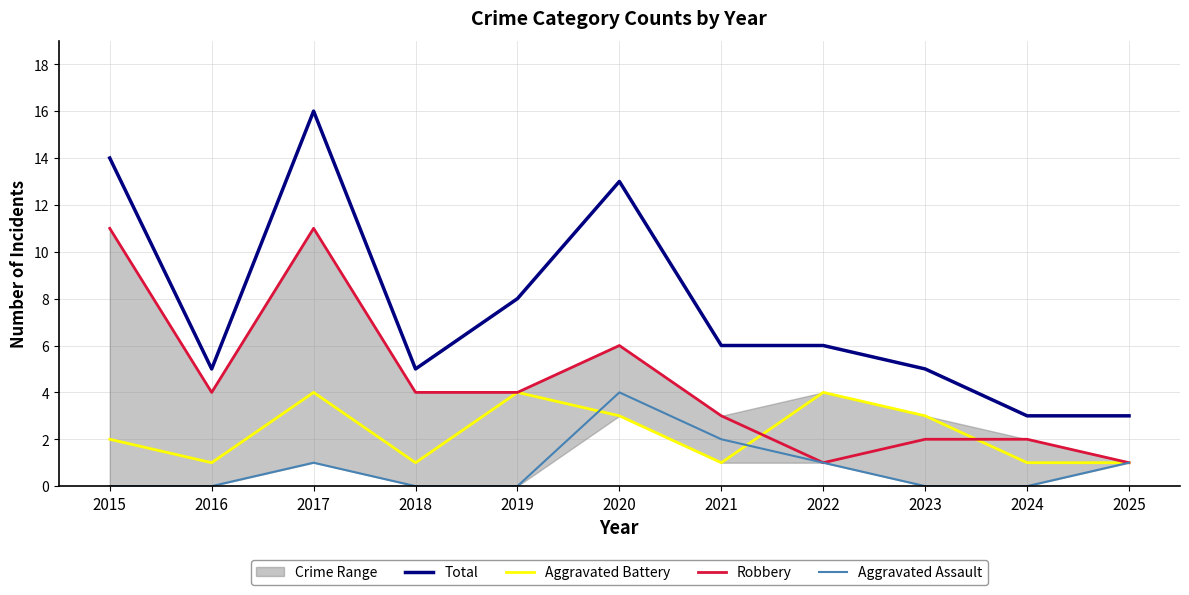

What is the difference between the maximum and minimum values in the Aggravated Battery series?

3